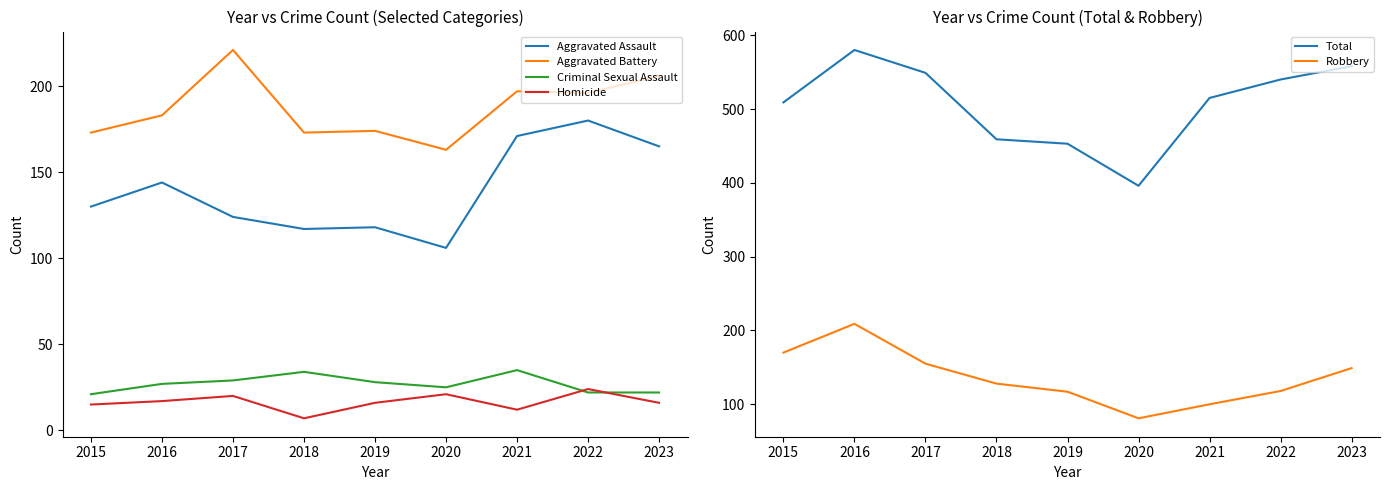

How many values in the Homicide series are below 16?

3